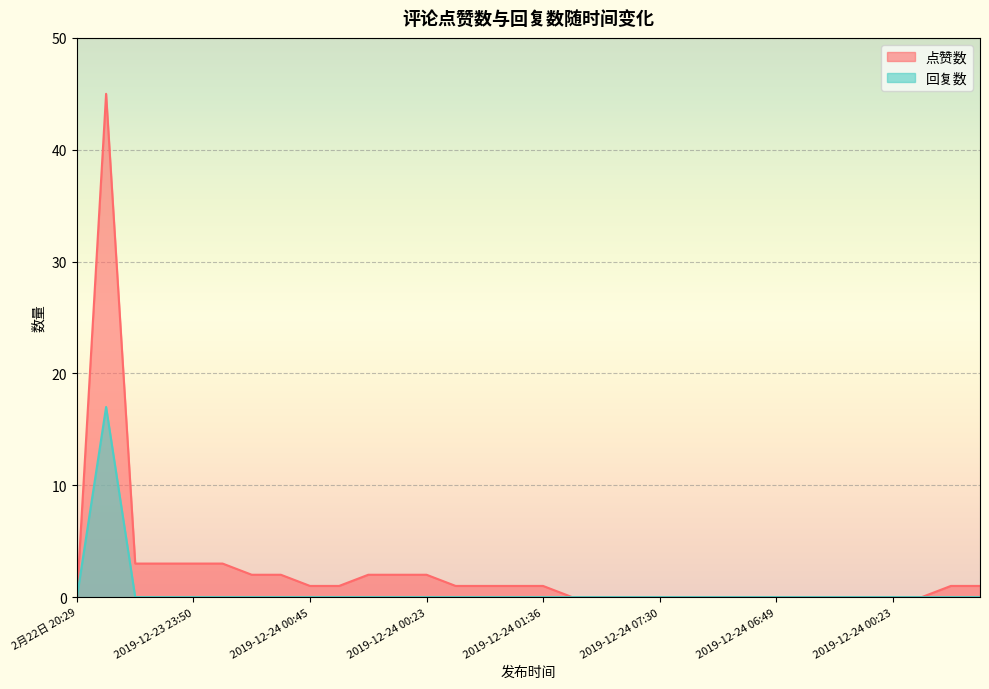

Where is 回复数 nearest to the value 8?

2月22日 20:29